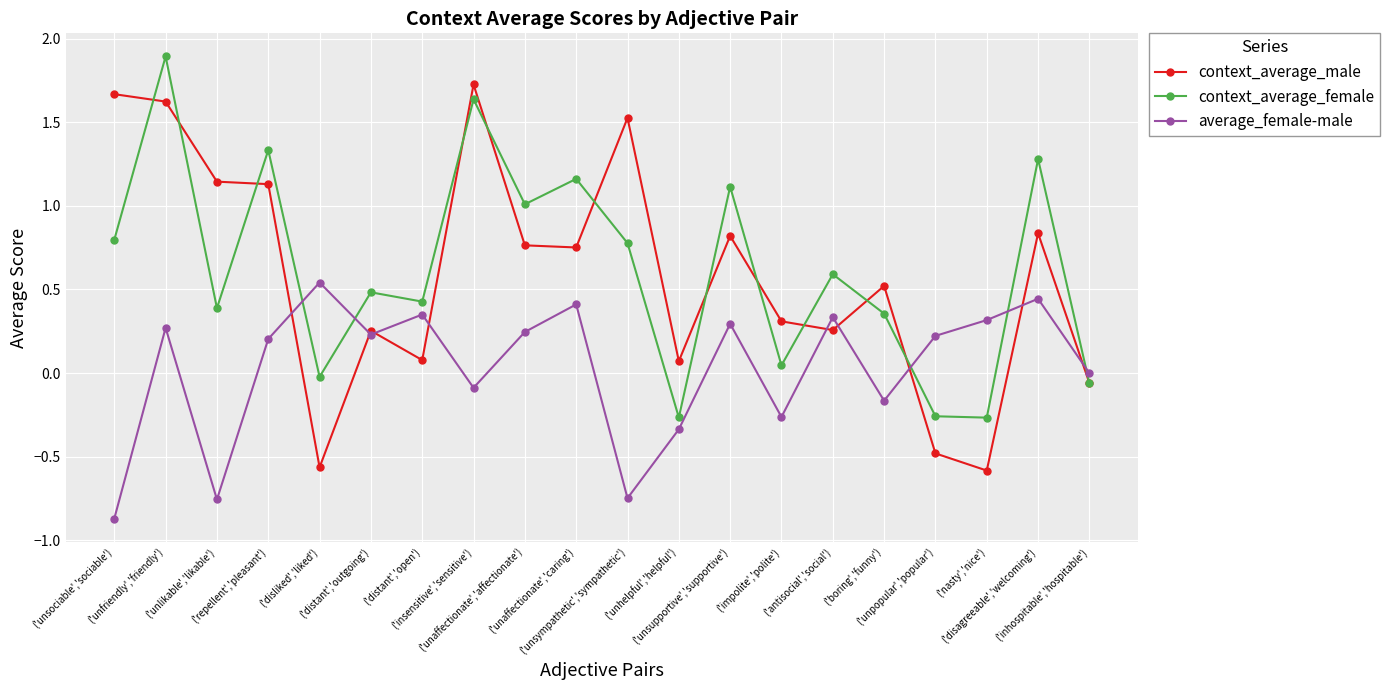

Rank the series by their maximum value, from highest to lowest.

context_average_female, context_average_male, average_female-male